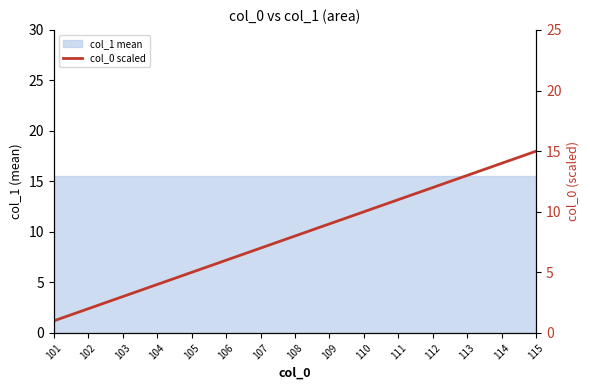

Reading left to right, extract all data points from this chart.

1	2	3	4	5	6	7	8	9	10	11	12	13	14	15